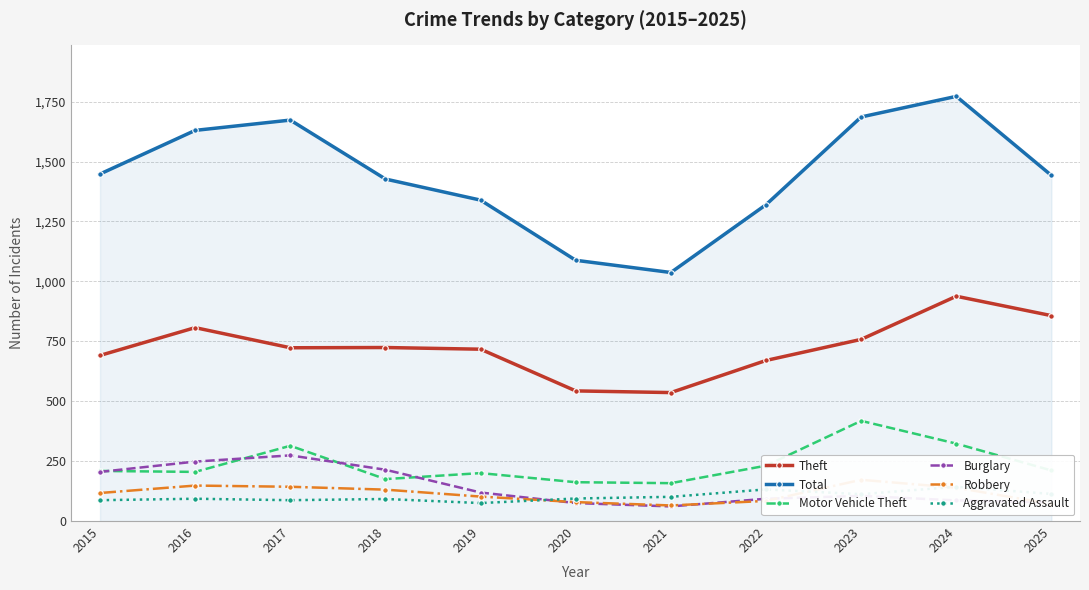

Rank the series by their maximum value, from highest to lowest.

Total, Theft, Motor Vehicle Theft, Burglary, Robbery, Aggravated Assault